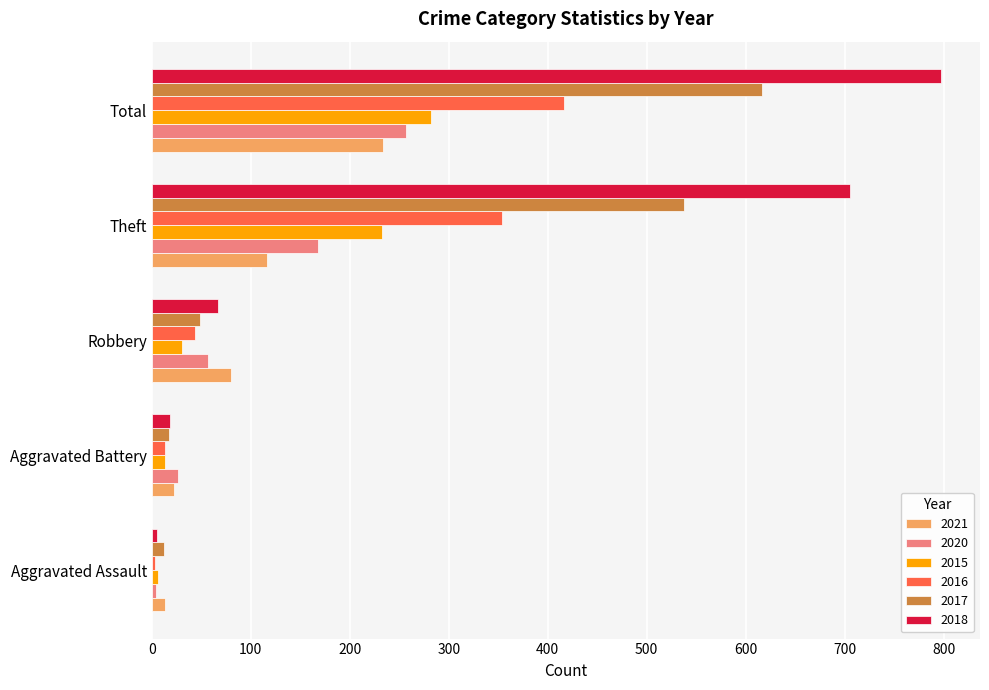

Read the 2020 value at Robbery.

57